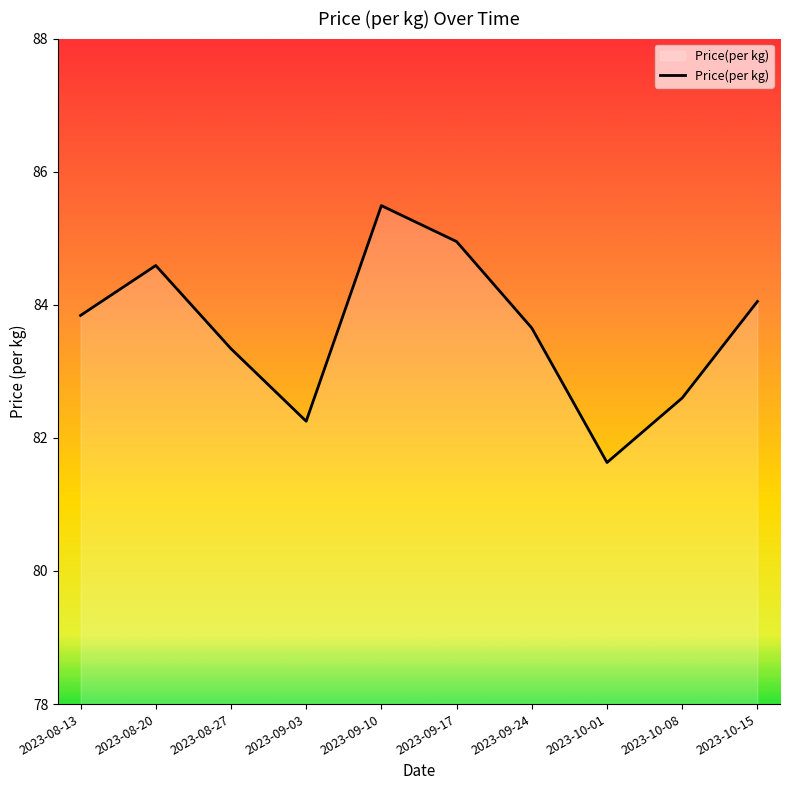

At which category does the chart reach its peak across all series?

2023-09-10